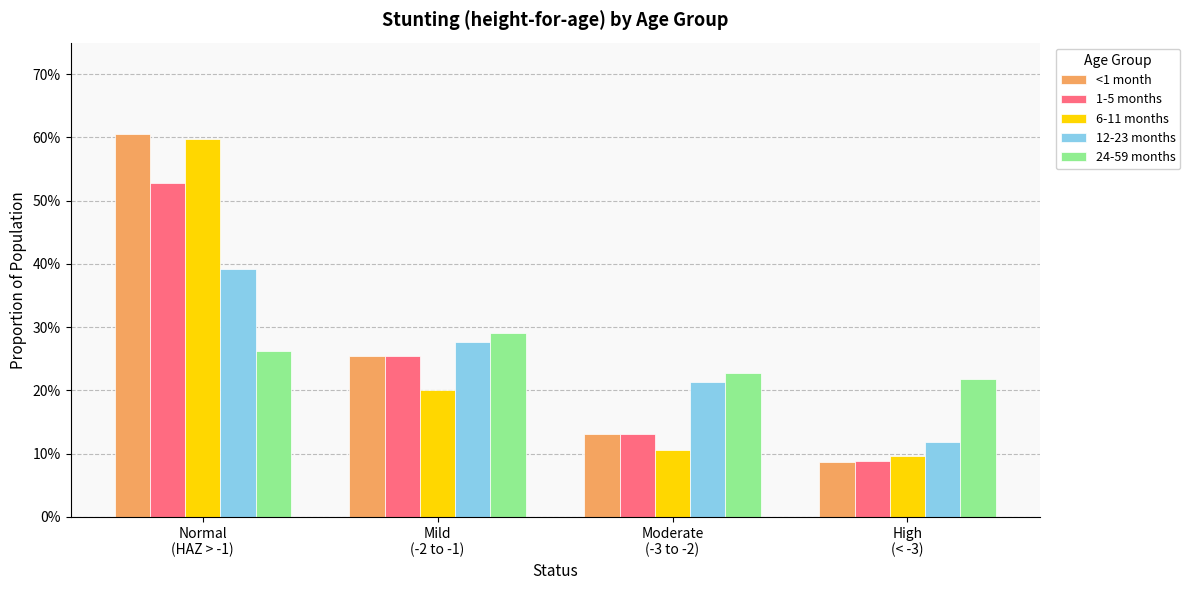

What is the value of the 24-59 months bar at the 3rd from the left?

0.2